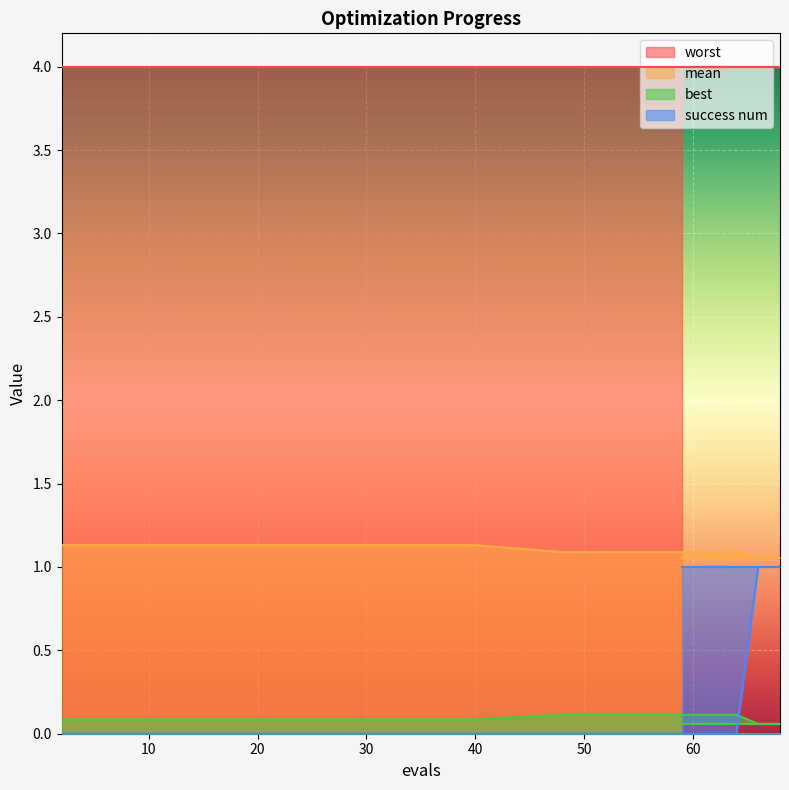

Which series has the largest range (max minus min)?

success num